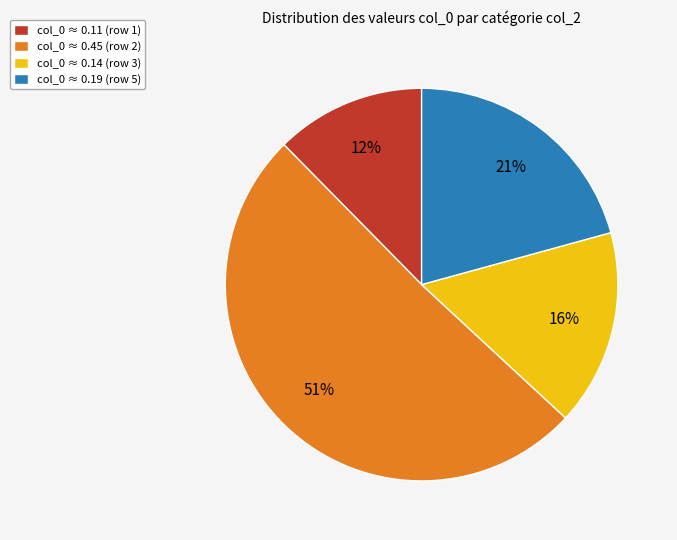

Is the sum of col_0 ≈ 0.45 (row 2) and col_0 ≈ 0.19 (row 5) greater than half?

Yes